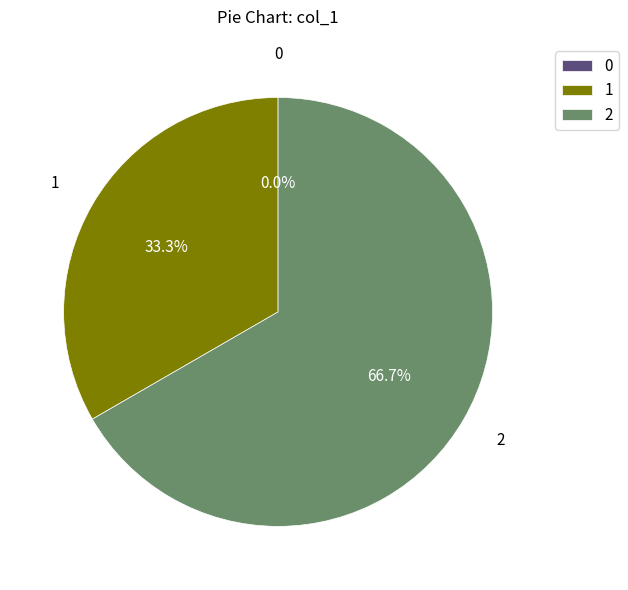

Between 1 and 0, which is larger?

1